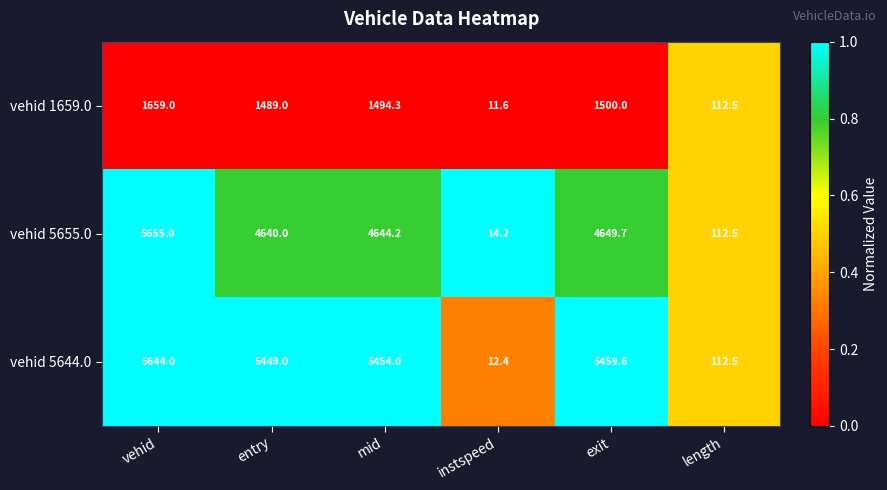

True or false: vehid 5644.0 has a value of 5644.0 at vehid.

True